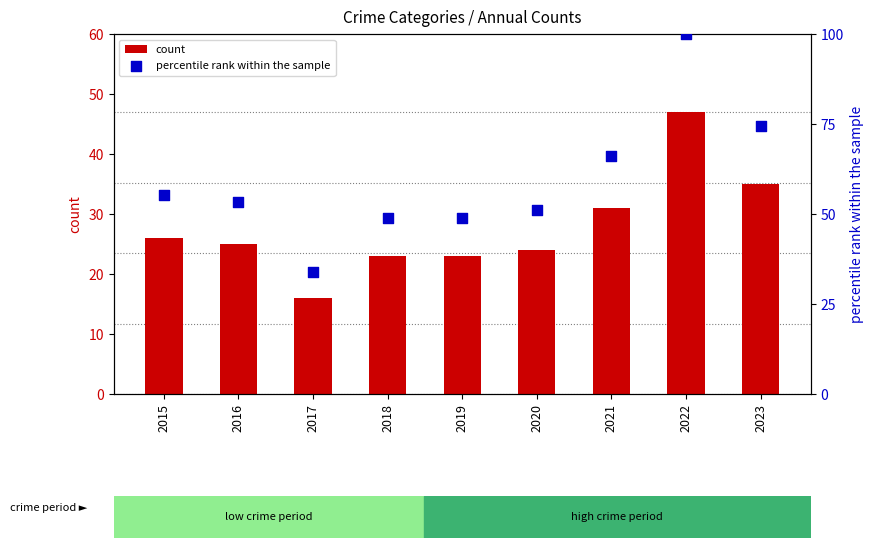

At which category is the sum across all series the highest?

2022